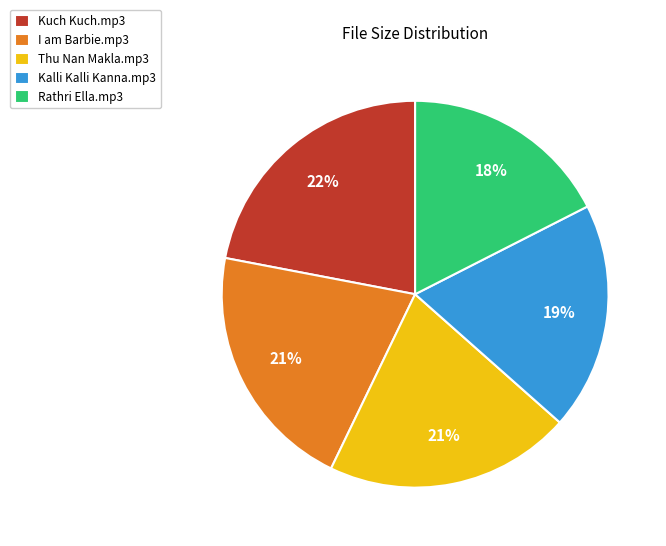

Combined, do Thu Nan Makla.mp3 and Kalli Kalli Kanna.mp3 account for over 50%?

No